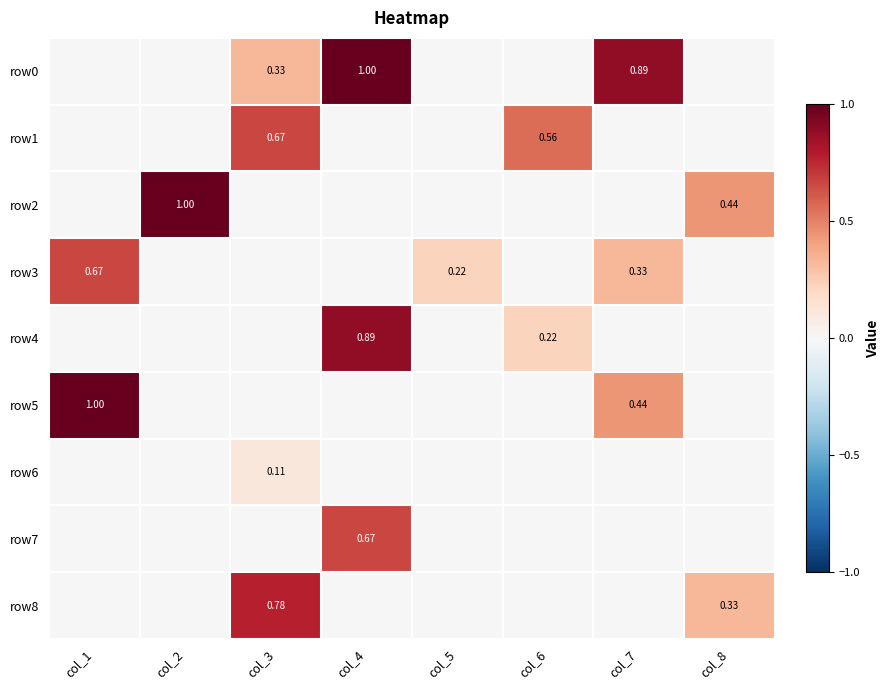

The value of row1 at col_7 is 0.0. True or false?

True